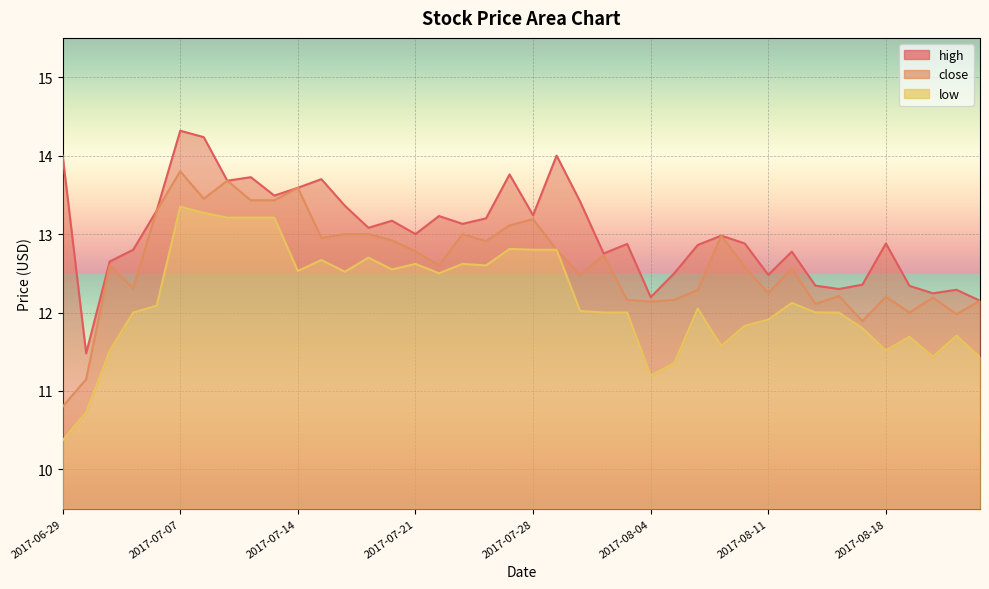

Count the number of data series in this chart.

3